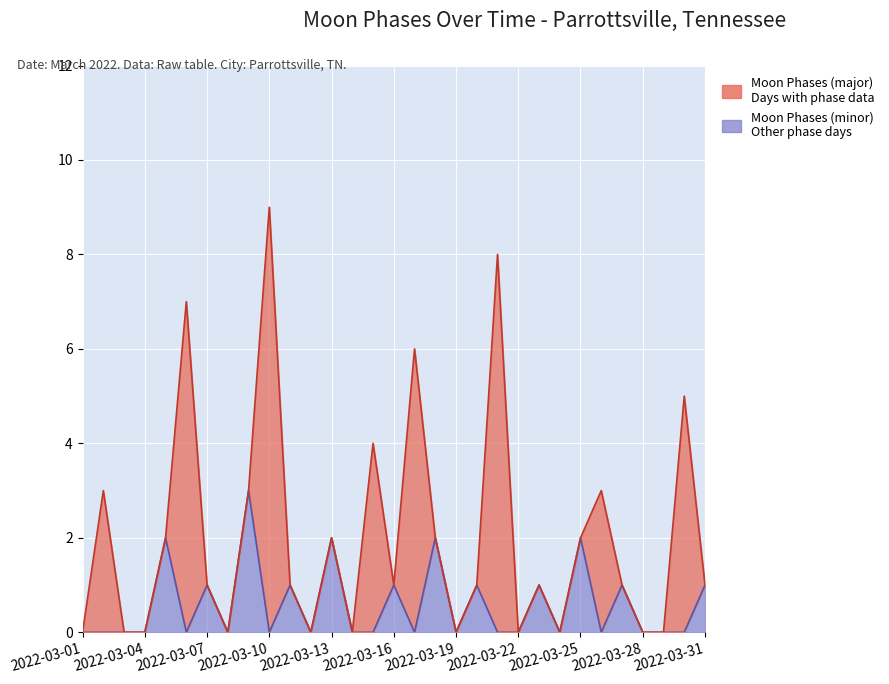

What is the difference between the second highest and minimum values?

2